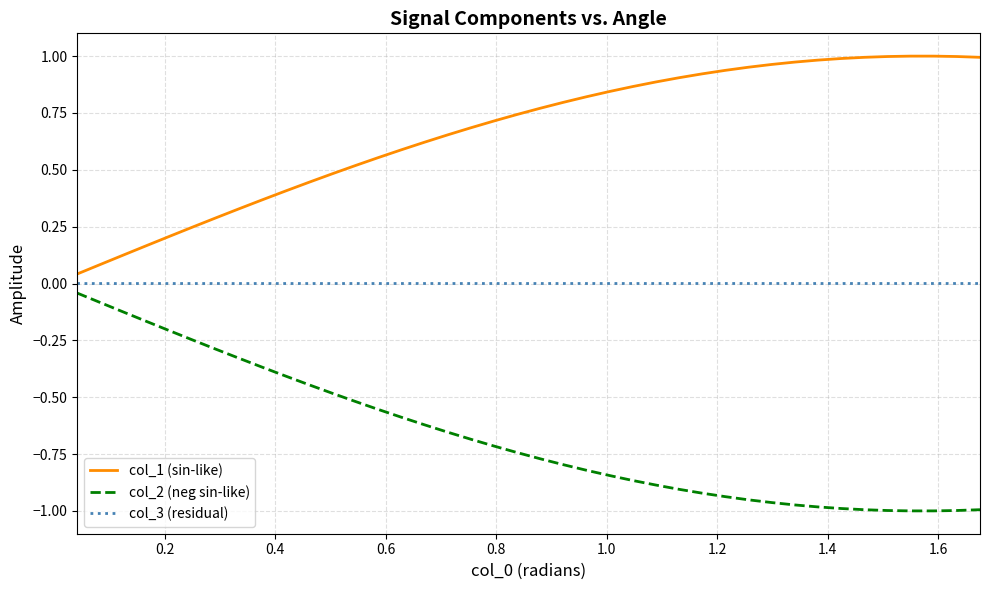

List the series in order of their peak value, lowest first.

col_2 (neg sin-like), col_3 (residual), col_1 (sin-like)